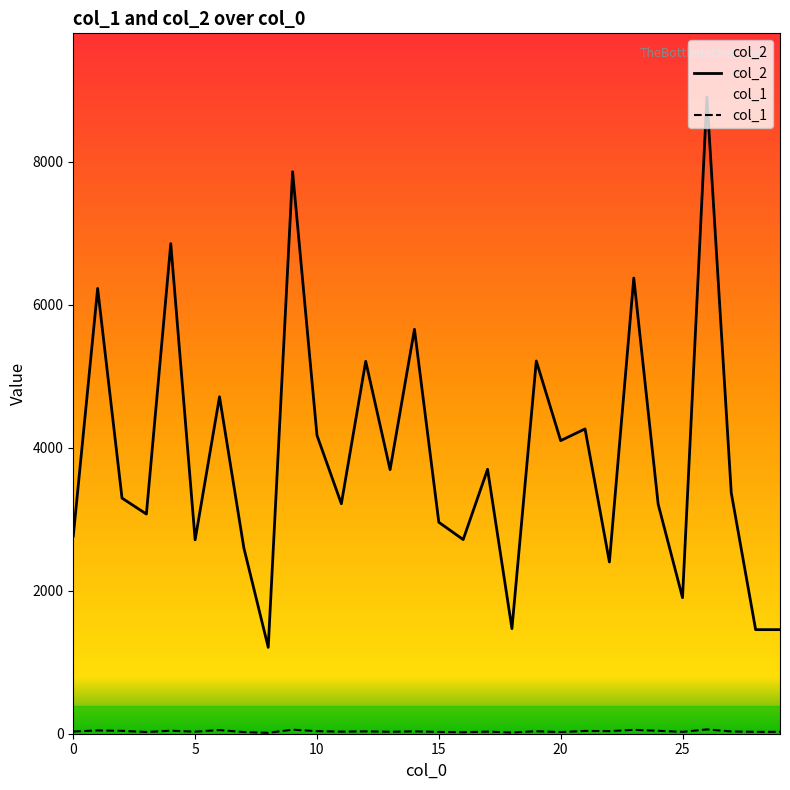

Is it true that col_2 equals 848 at 27?

False